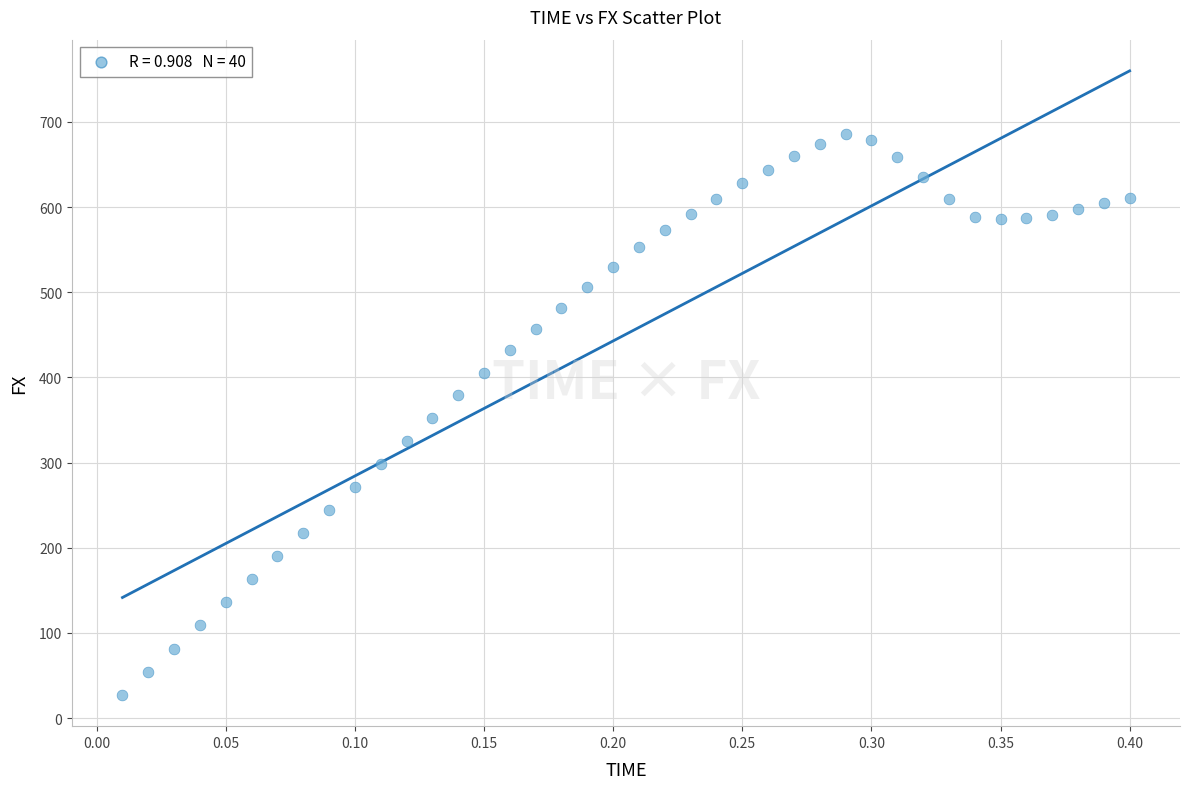

What is the range of X values (max minus min)?

0.4